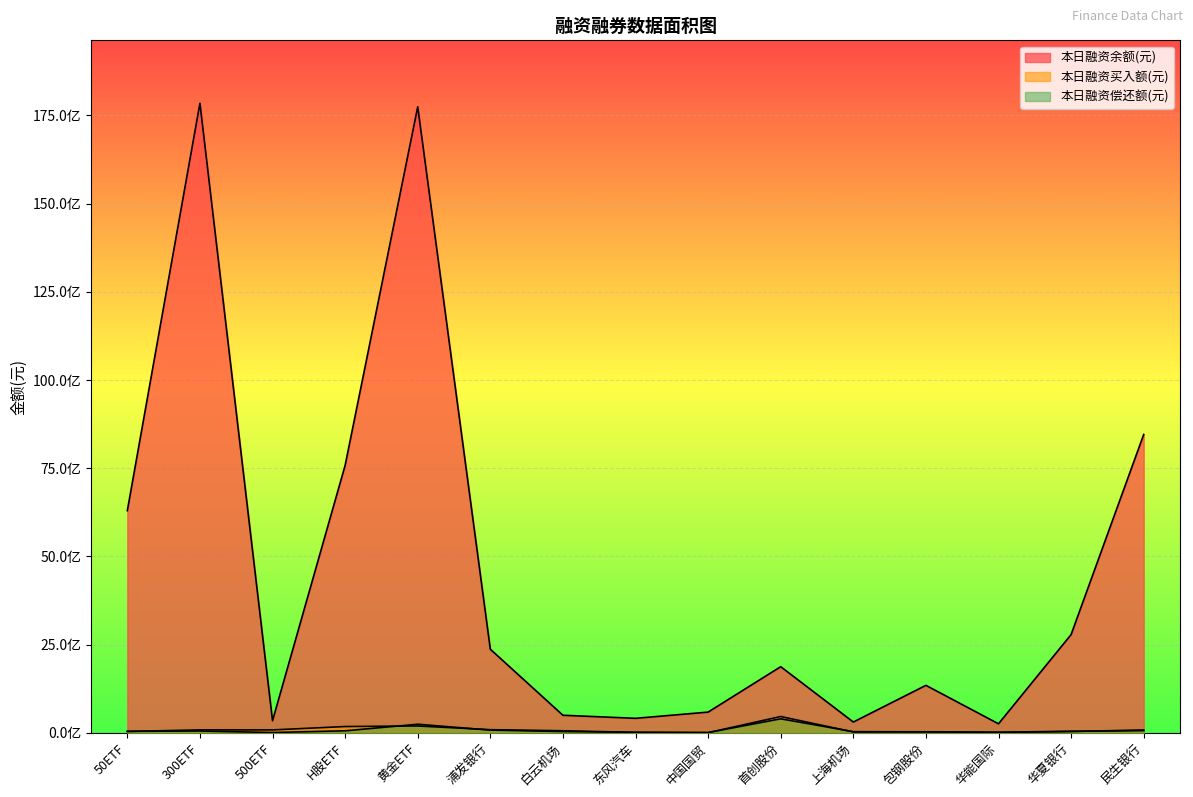

What is the value of the 本日融资买入额(元) point at the 15th from the left?

59668066